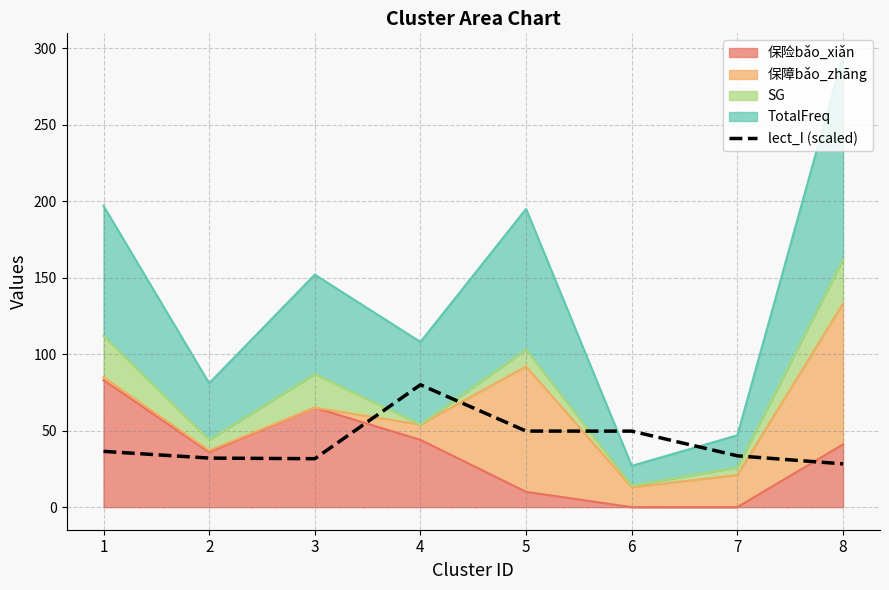

List the labels in order of value, largest first.

4, 5, 6, 1, 7, 2, 3, 8